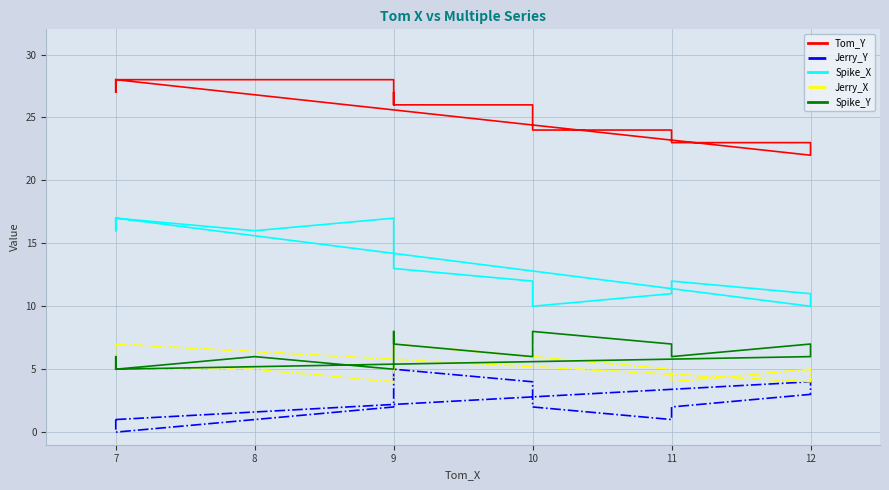

True or false: Spike_Y and Spike_X intersect in this chart.

False